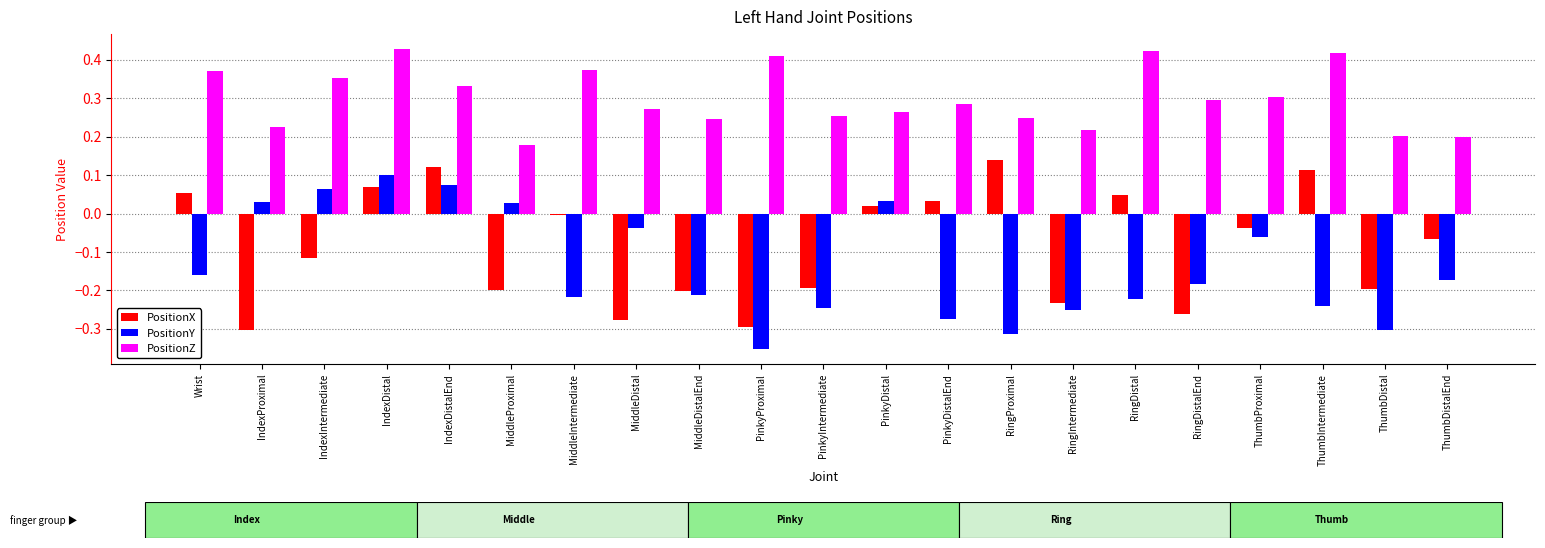

At MiddleProximal, list the series in order from largest to smallest.

PositionZ, PositionY, PositionX